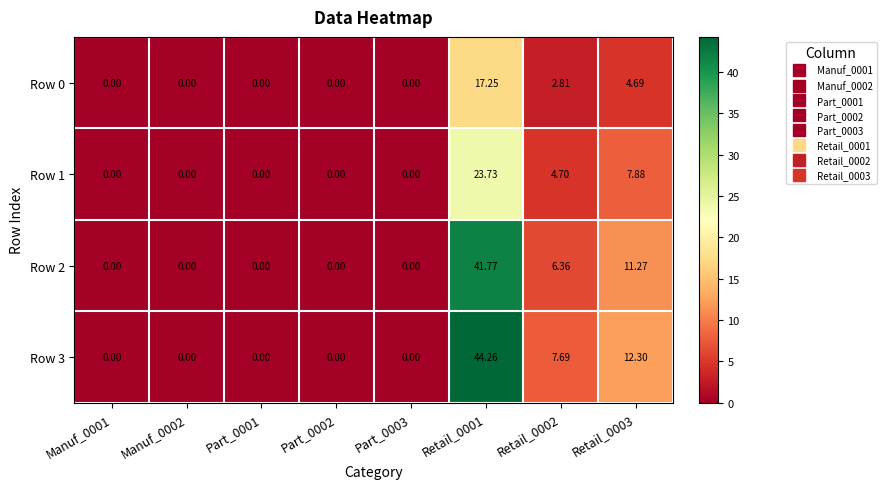

Is the value of Row 1 at Manuf_0002 greater than the value of Row 2 at Retail_0003?

No